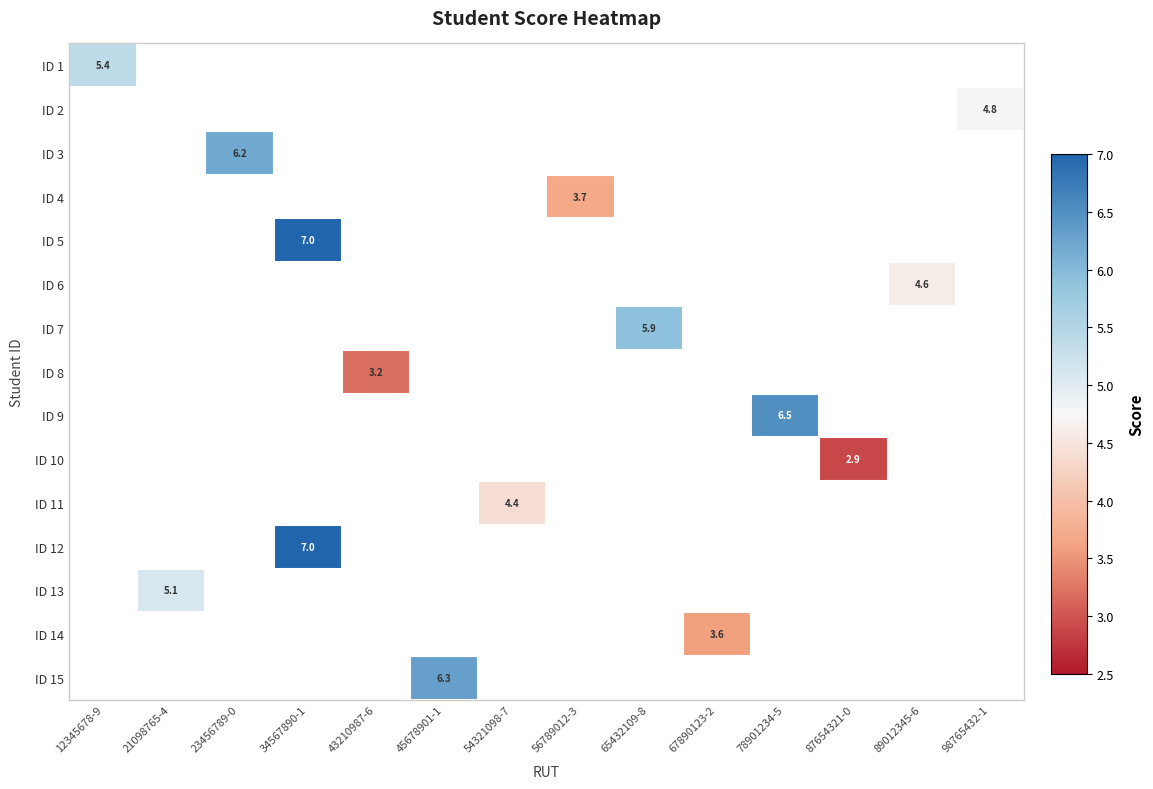

At how many categories does at least one series exceed 5?

7